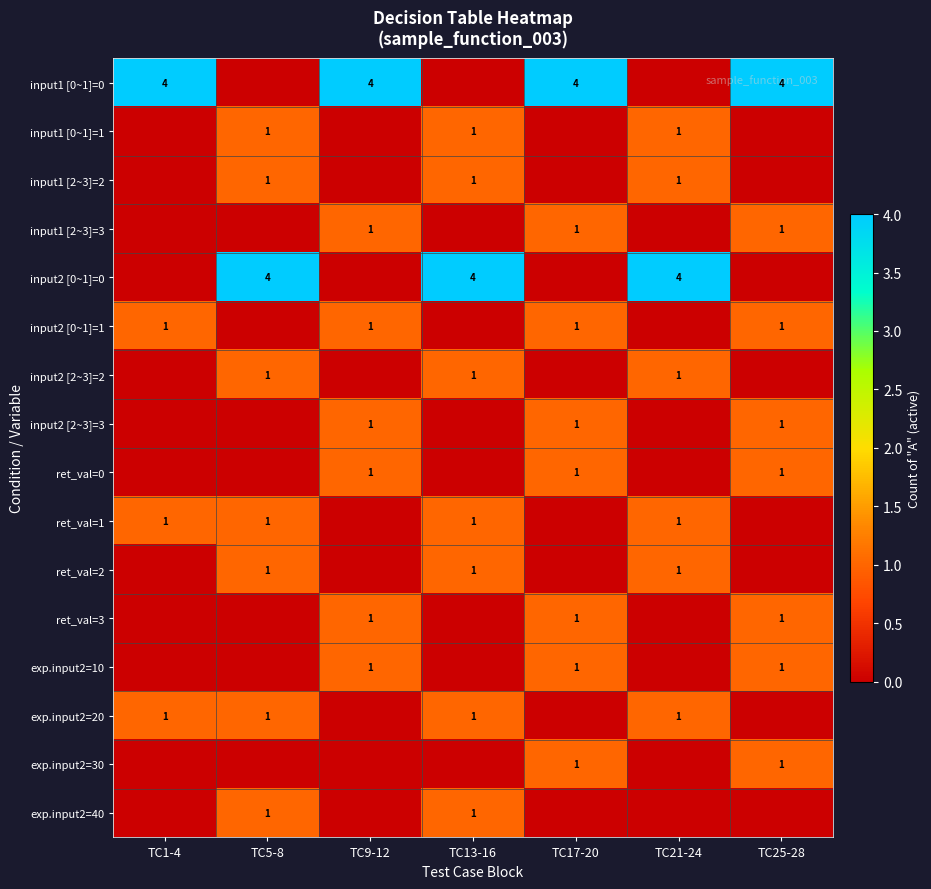

The value of exp.input2=10 at TC25-28 is 1. True or false?

True